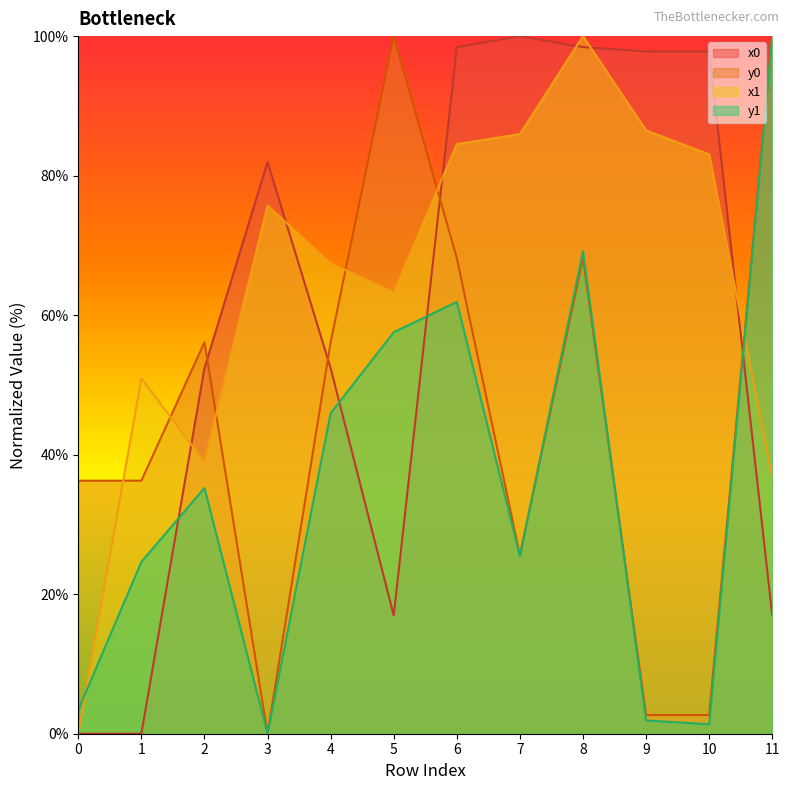

Reading left to right, what are all the values shown in this chart?

x0: 0=0.0	1=0.0	2=52.4	3=81.9	4=52.4	5=16.9	6=98.4	7=100.0	8=98.4	9=97.8	10=97.8	11=16.9
y0: 0=36.3	1=36.3	2=56.1	3=0.0	4=56.1	5=100.0	6=68.2	7=25.6	8=68.2	9=2.7	10=2.7	11=100.0
x1: 0=0.0	1=50.9	2=39.0	3=75.7	4=67.4	5=63.3	6=84.5	7=86.0	8=100.0	9=86.5	10=83.0	11=36.6
y1: 0=3.4	1=24.6	2=35.2	3=0.0	4=45.9	5=57.5	6=61.9	7=25.4	8=69.2	9=1.9	10=1.4	11=100.0